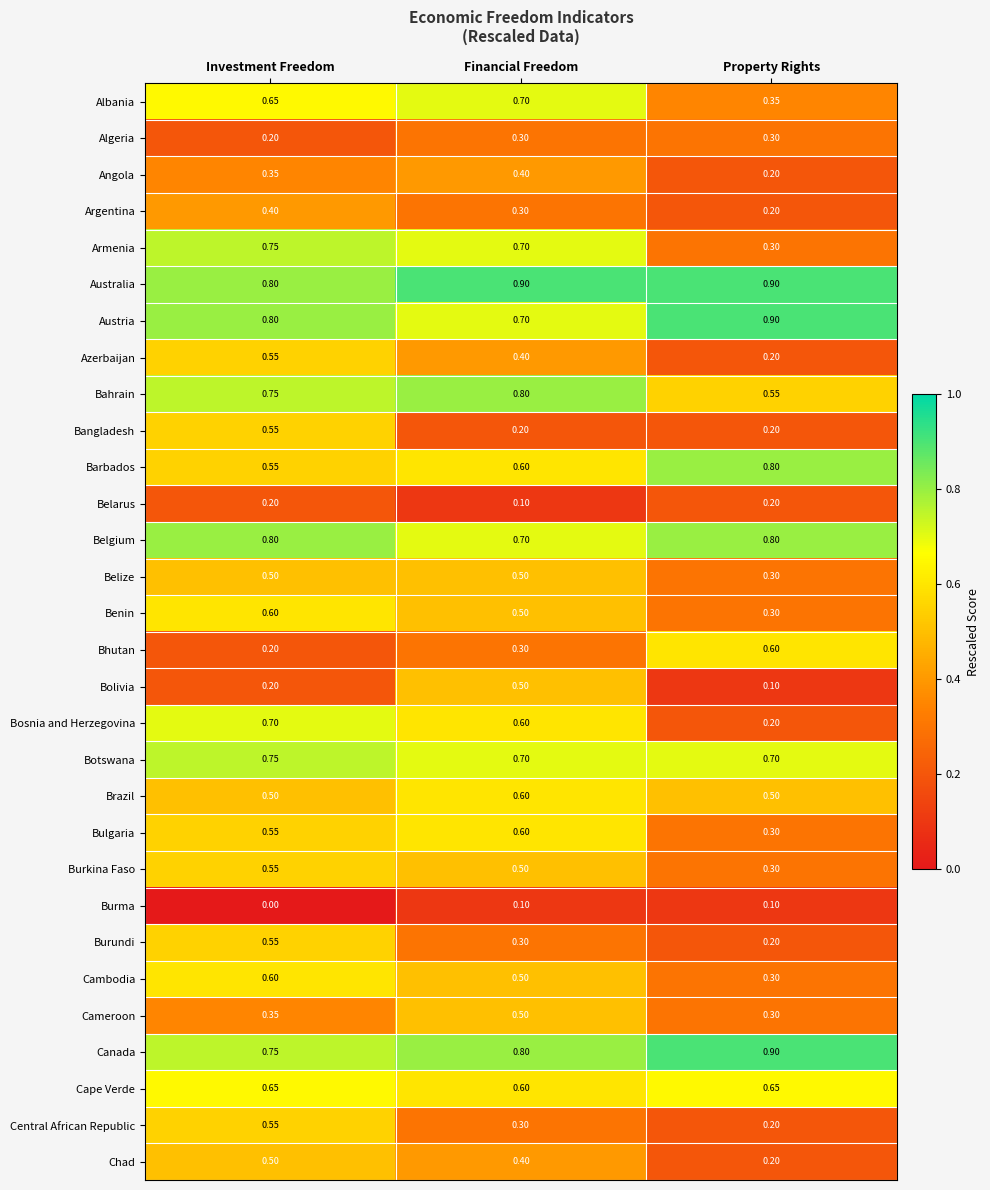

At which label is Burundi closest to 0?

Property Rights